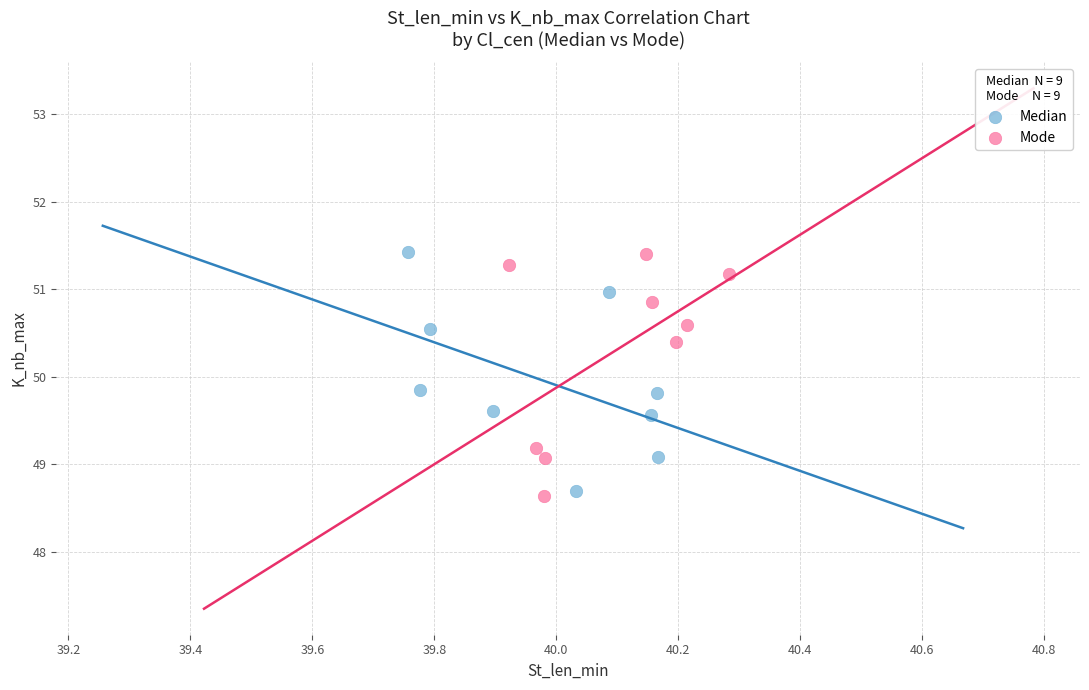

Which series reaches the minimum Y coordinate?

Mode